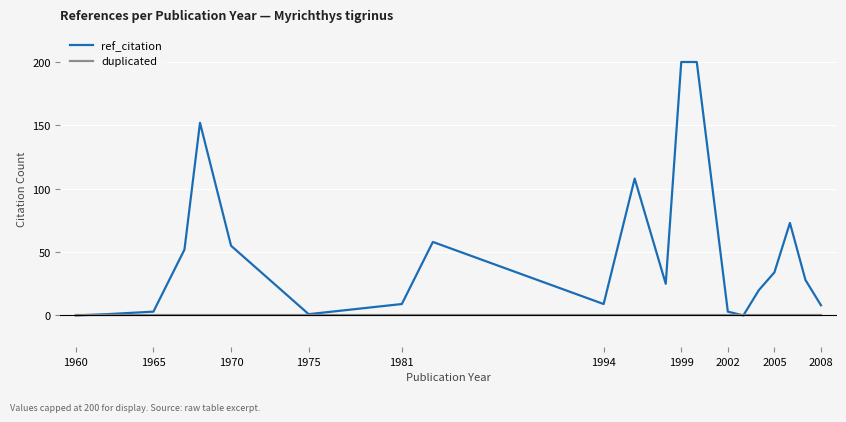

Which series has the largest total across all categories?

ref_citation